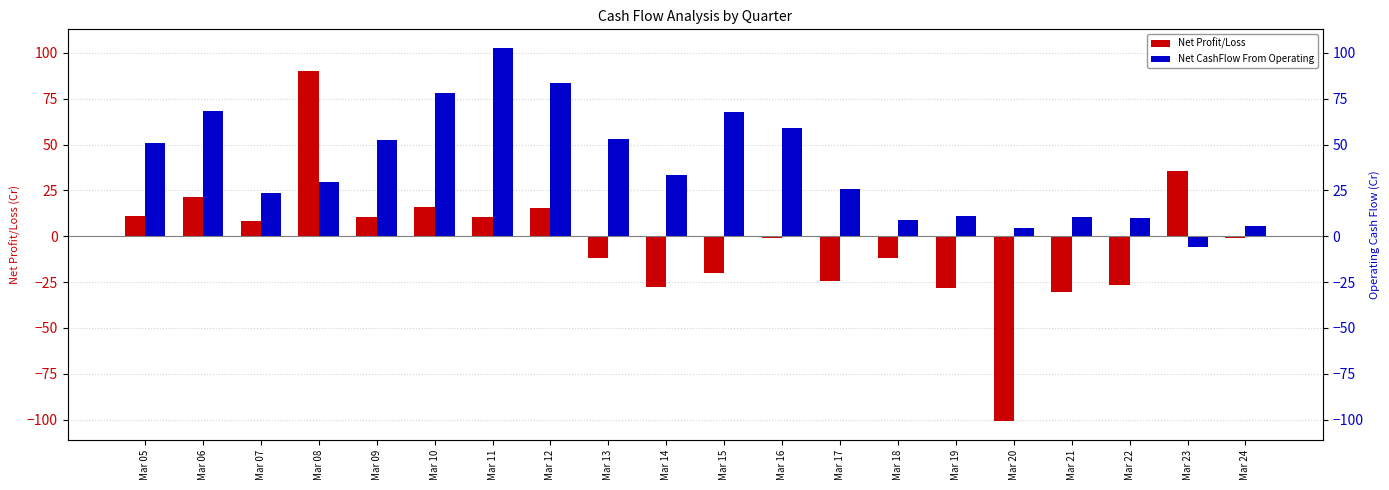

Which category has the lowest value in the Net Profit/Loss series?

Mar 20